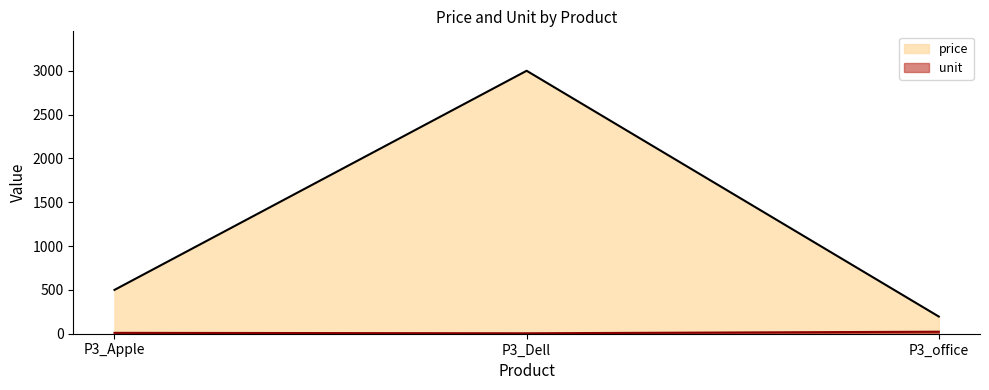

The price series shows 651 at P3_Apple. True or false?

False